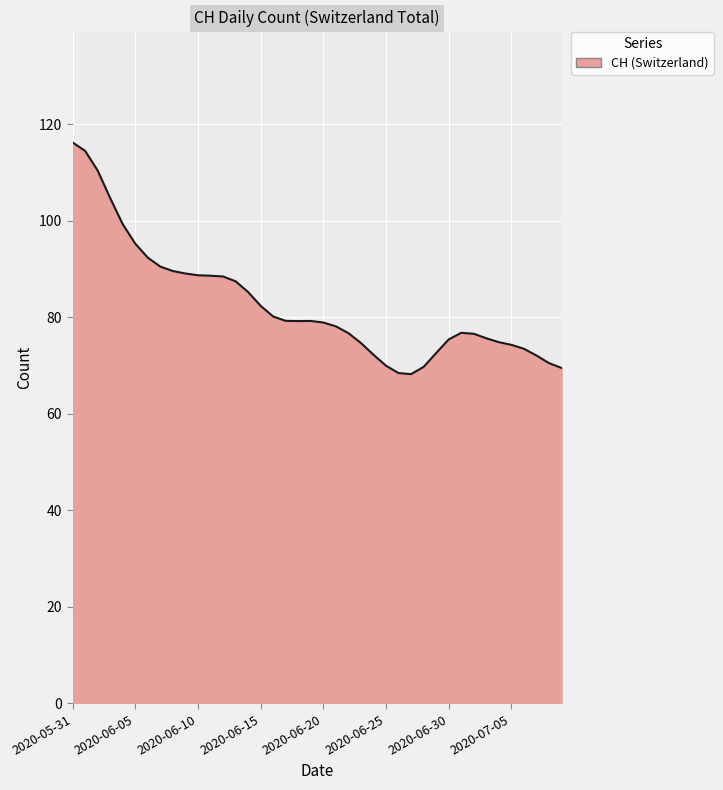

What is the difference between the maximum and minimum values?

48.0